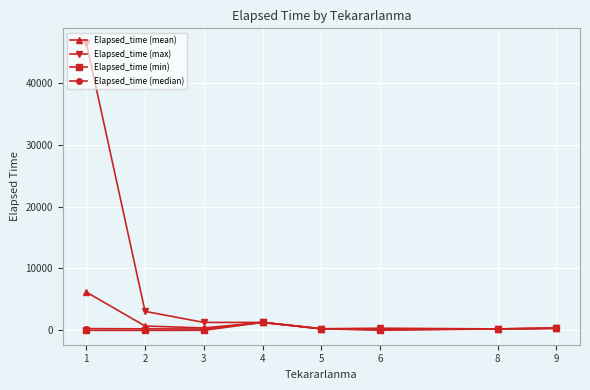

Which series has the largest total across all categories?

Elapsed_time (max)